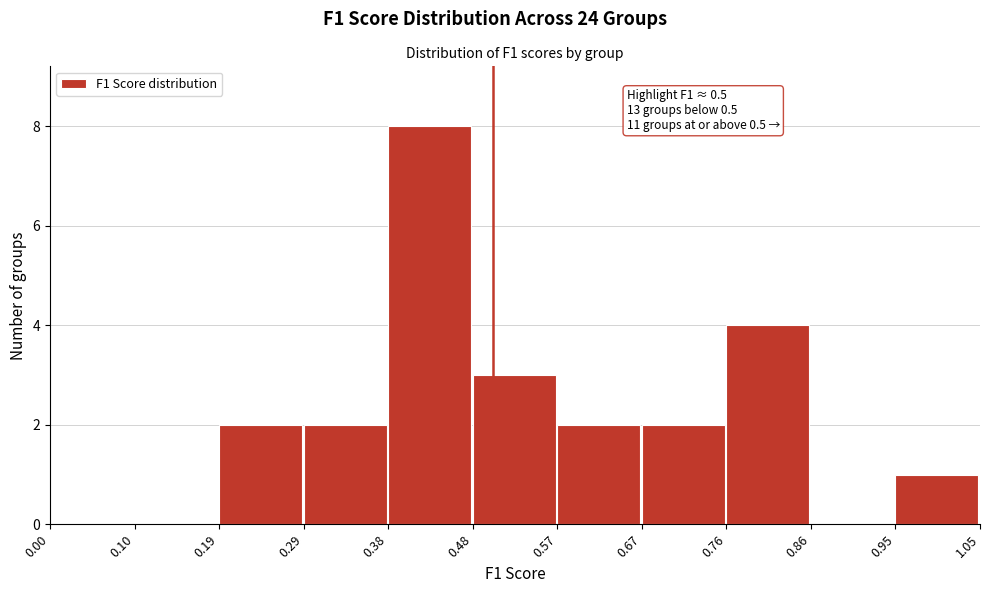

Over which range of the x-axis is the bar tallest?

0.38 to 0.48